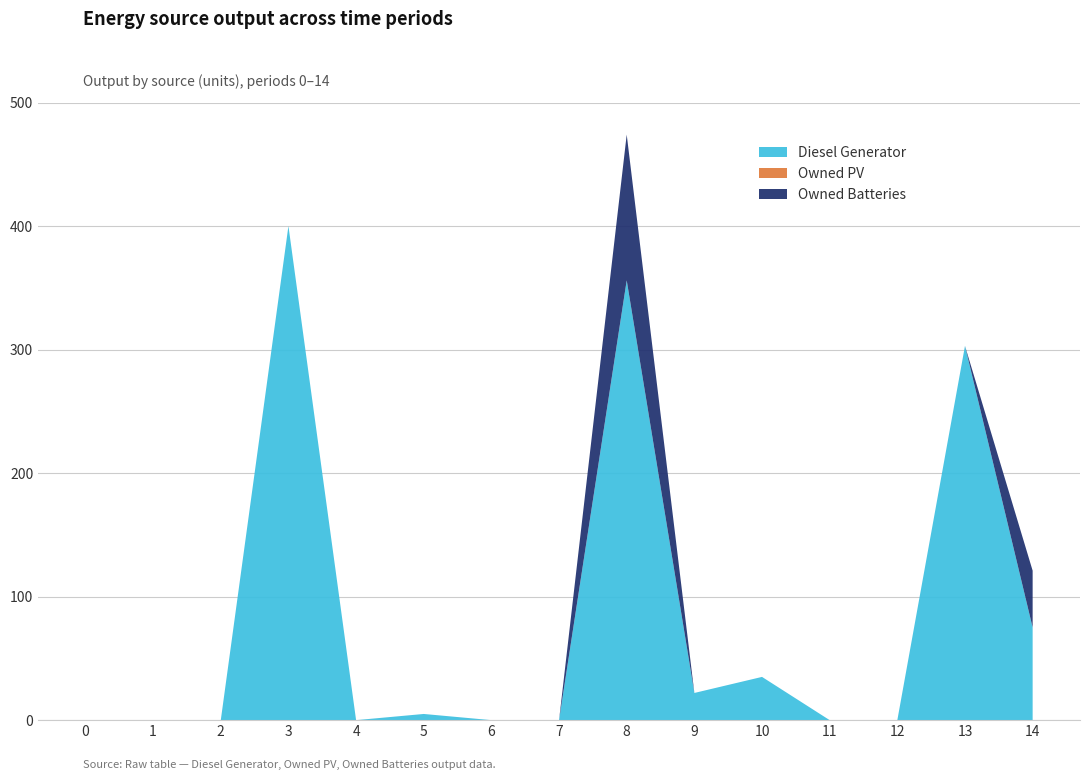

Reading right to left, extract all data points from this chart.

Diesel Generator: 75	303	0	0	35	22	356	0	0	5	0	400	0	0	0
Owned PV: 0	0	0	0	0	0	0	0	0	0	0	0	0	0	0
Owned Batteries: 46	0	0	0	0	0	118	0	0	0	0	0	0	0	0